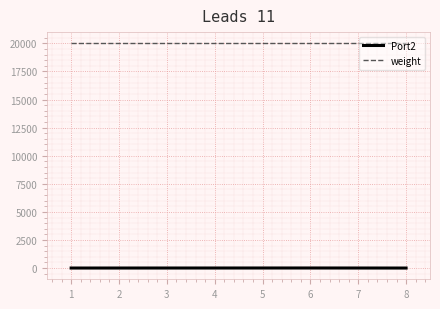

What are all the series names shown in the legend?

Port2, weight